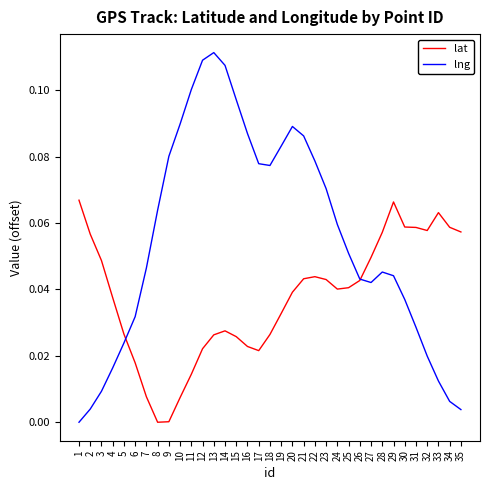

Is it true that lng equals 0.1 at 23?

True